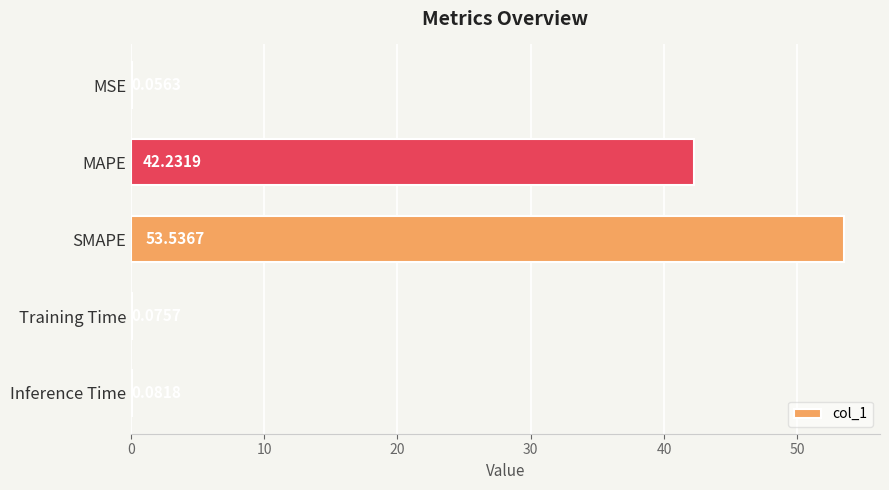

Which label corresponds to the largest value in the chart?

SMAPE